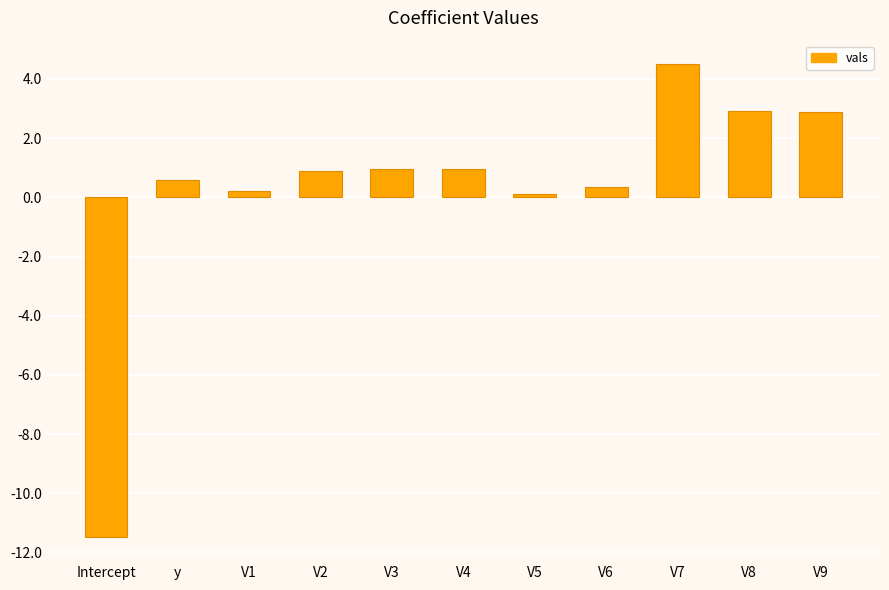

What is the label of the 10th bar from the right?

y